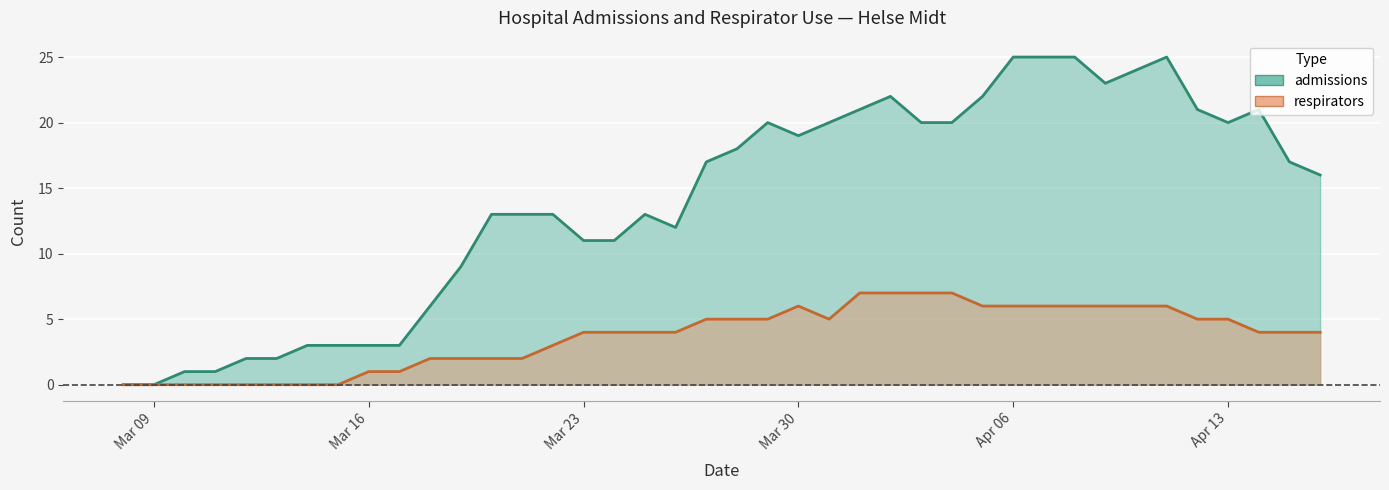

List the series in order of their peak value, lowest first.

respirators, admissions